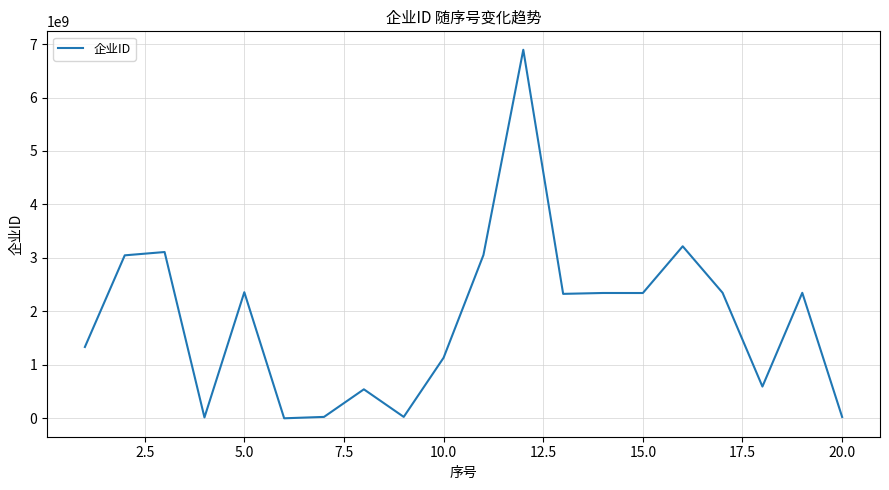

What is the greatest value displayed?

6893628583